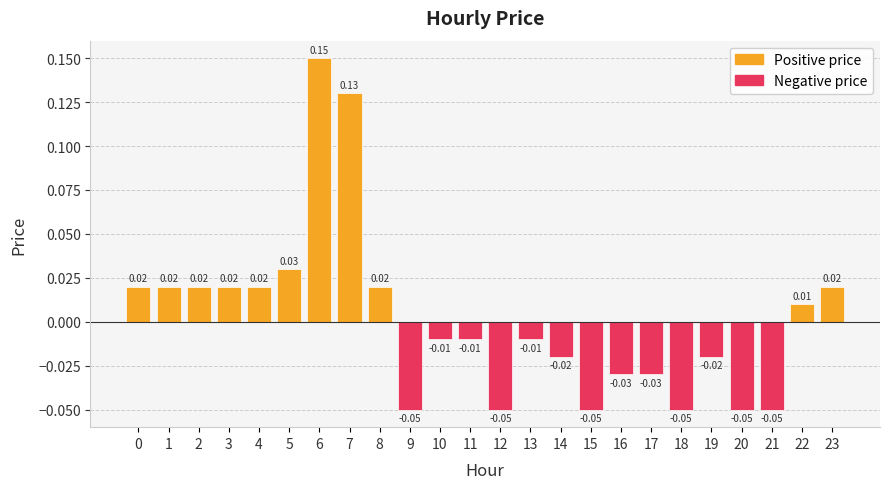

How many bars are there in total?

24